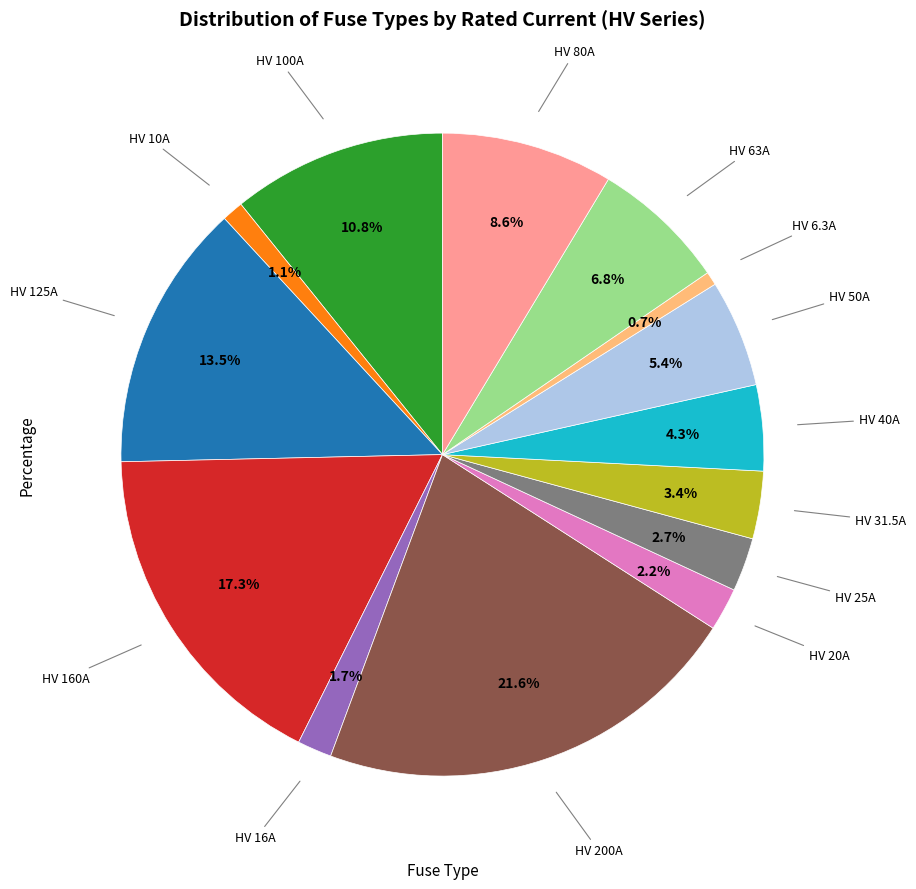

Is there a majority slice in this chart?

No